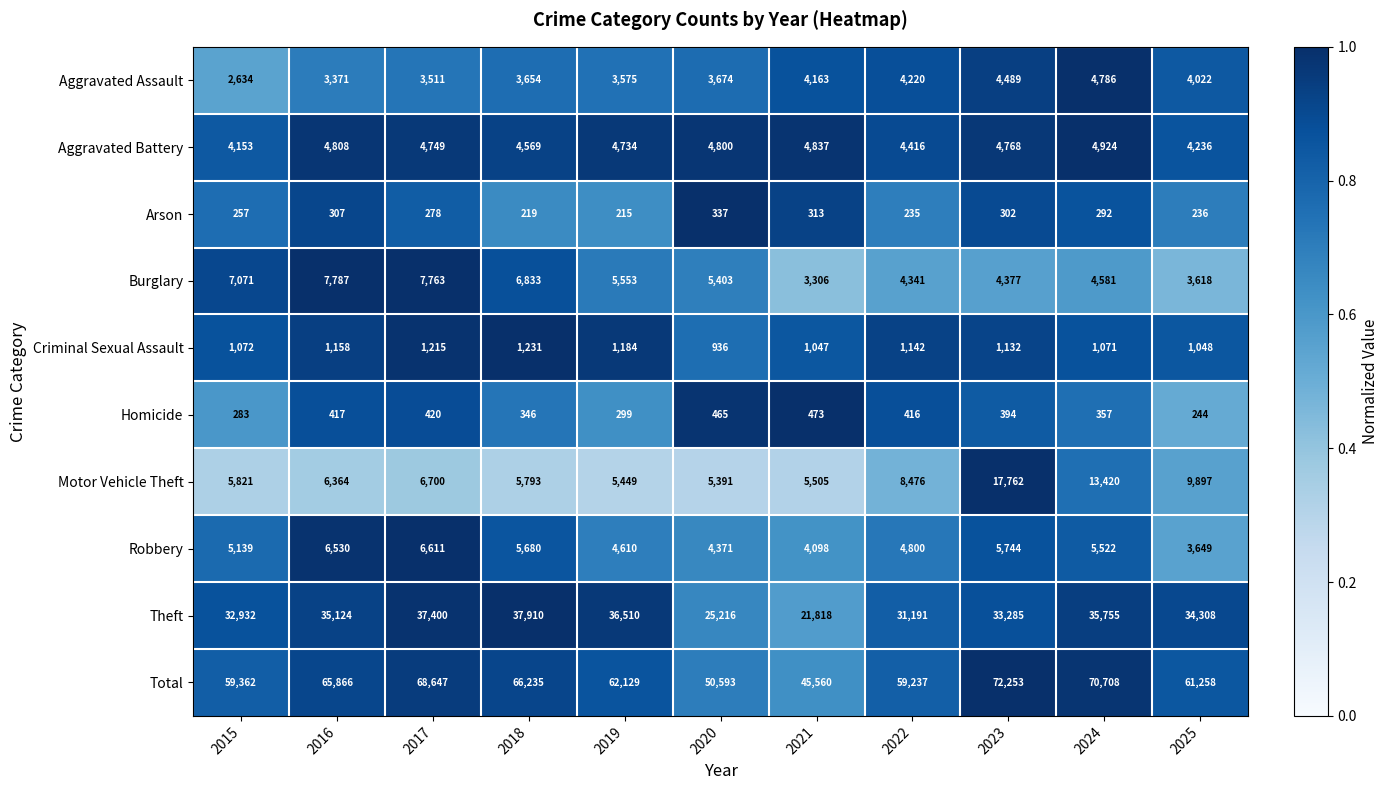

What is the difference between the maximum and minimum values in the Aggravated Assault series?

2152